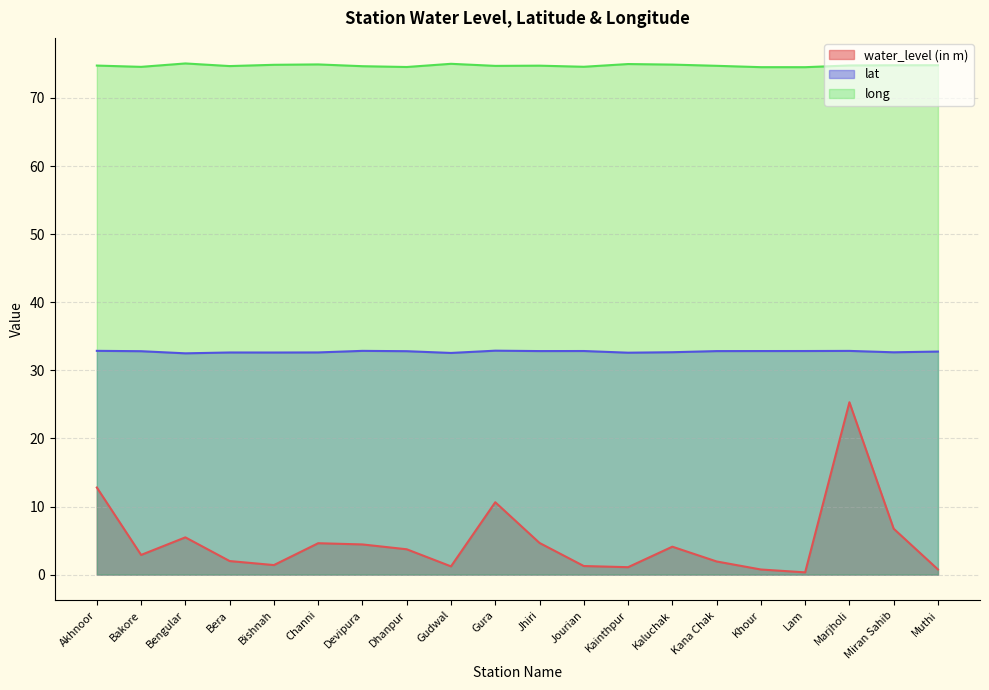

At which category does the chart reach its minimum across all series?

Lam